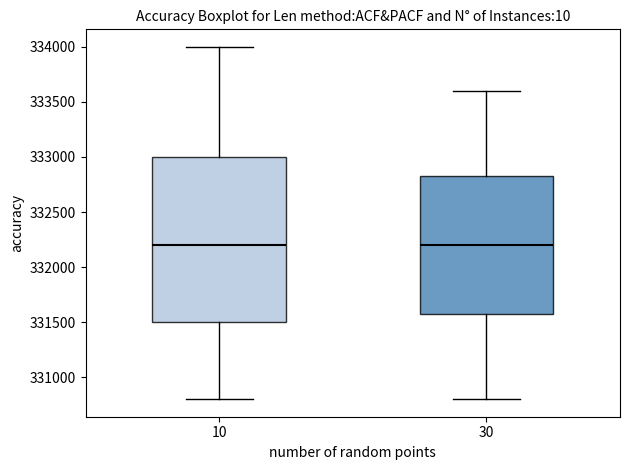

Reading left to right, read every box against the y-axis: the position of its median line, the range the box covers, and the ends of its whiskers. The values are not printed on the chart, so give them approximately, as read against the axis.

10: median 332200, box 331500 to 333000, whiskers 330800 to 334000
30: median 332200, box 331600 to 332850, whiskers 330800 to 333600